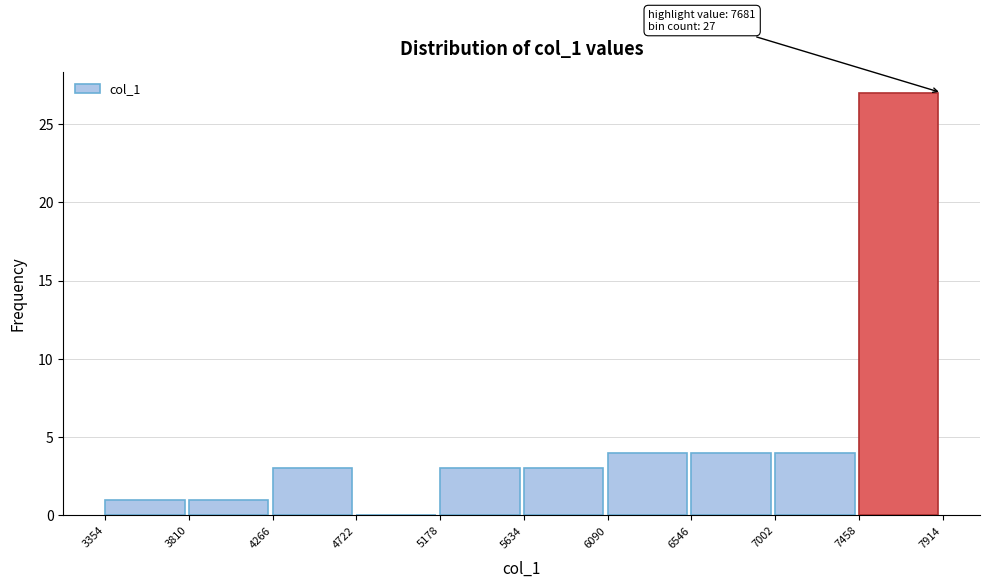

Over which range of the x-axis is the bar tallest?

7458 to 7914